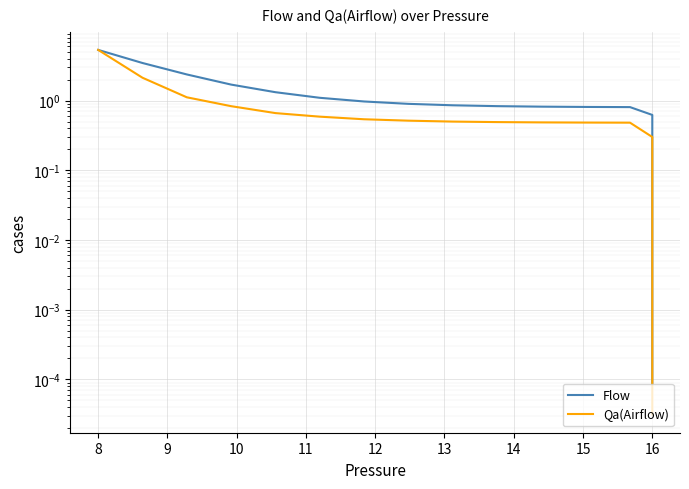

What is the average value of the Qa(Airflow) series?

0.5